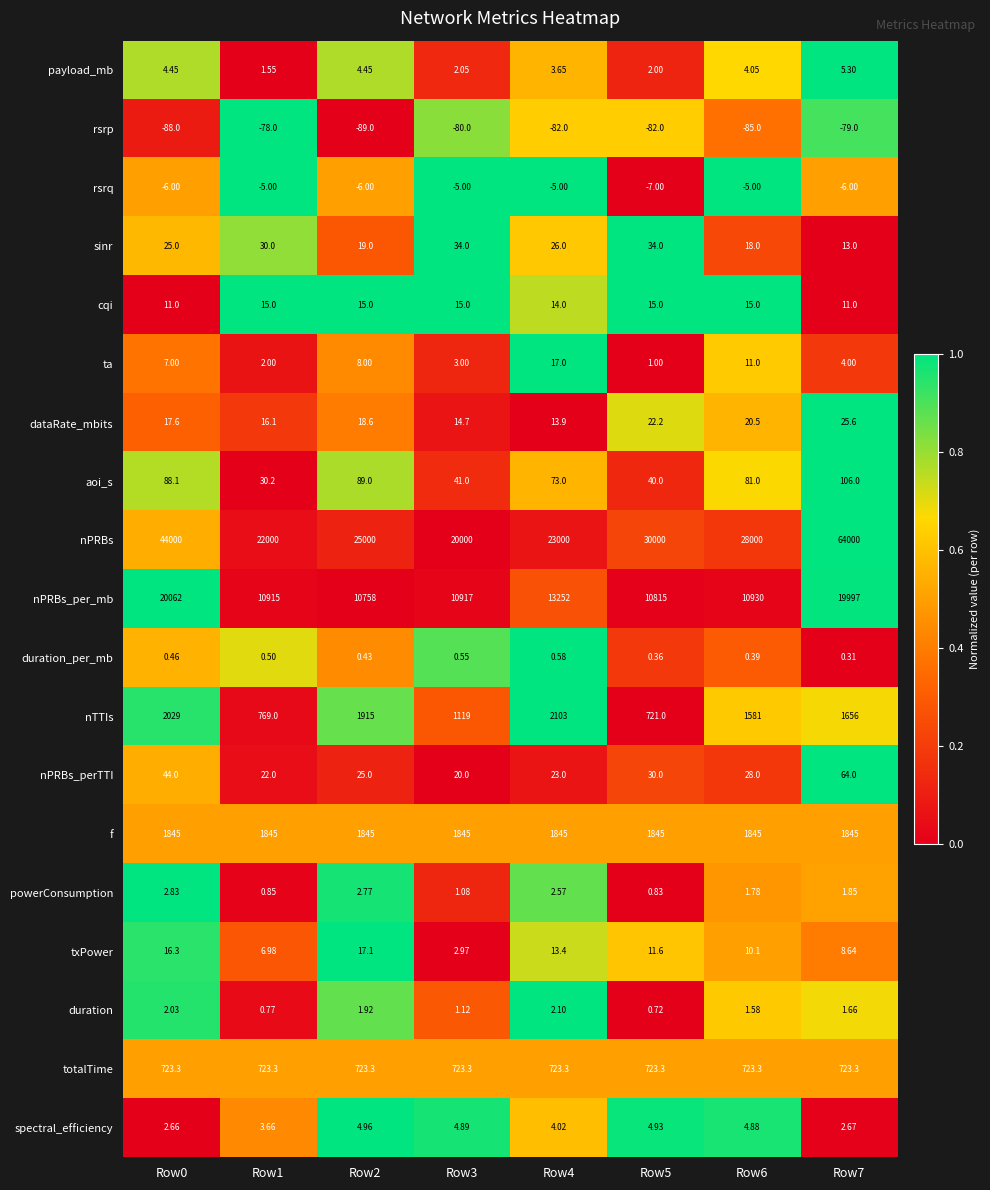

At Row7, list the series in order from largest to smallest.

nPRBs, nPRBs_per_mb, f, nTTIs, totalTime, aoi_s, nPRBs_perTTI, dataRate_mbits, sinr, cqi, txPower, payload_mb, ta, spectral_efficiency, powerConsumption, duration, duration_per_mb, rsrq, rsrp